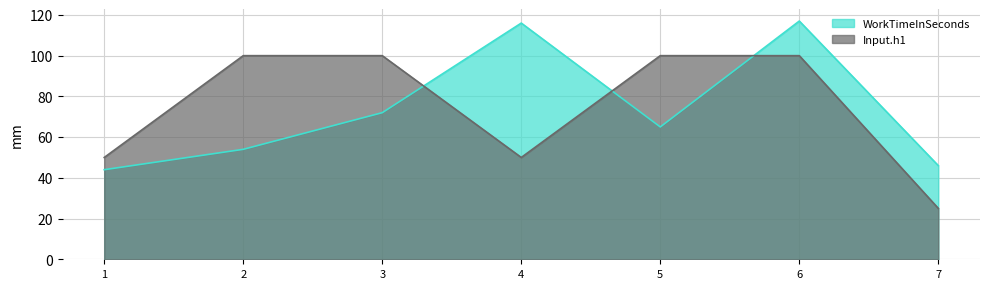

Where is WorkTimeInSeconds nearest to the value 80?

3